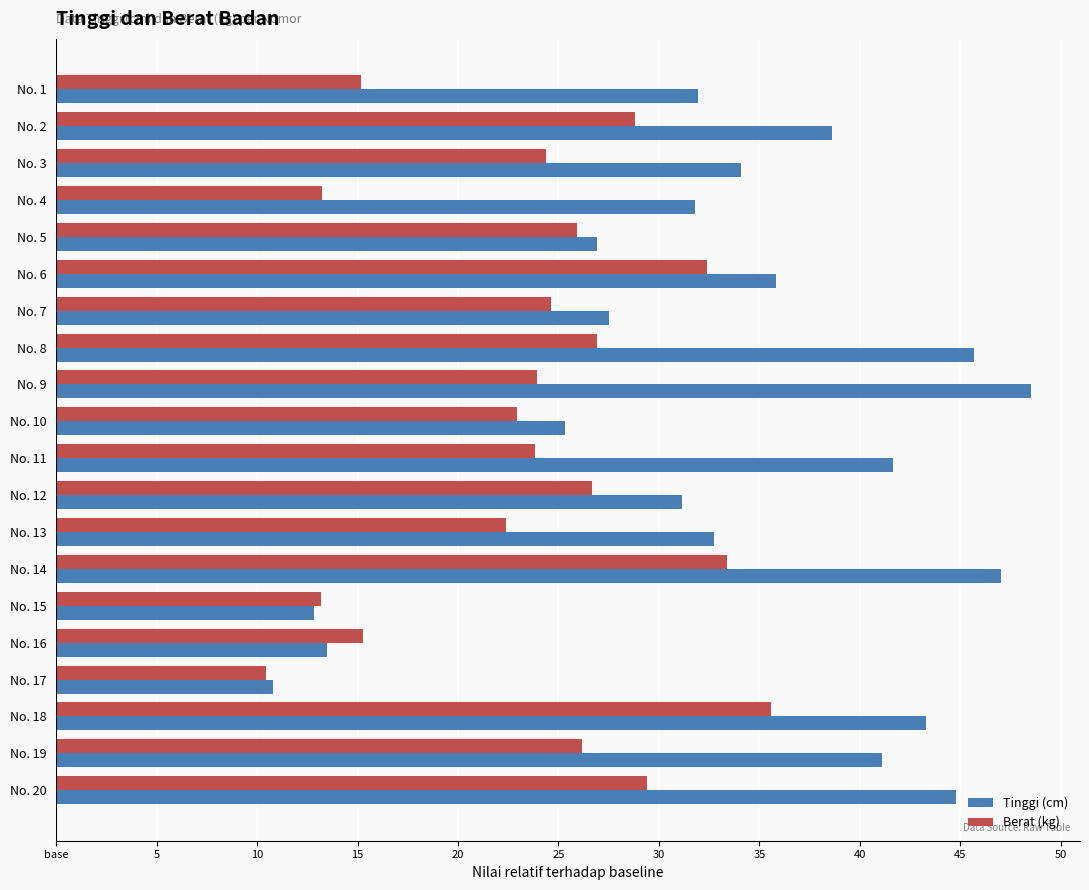

What are all the series names shown in the legend?

Tinggi (cm), Berat (kg)